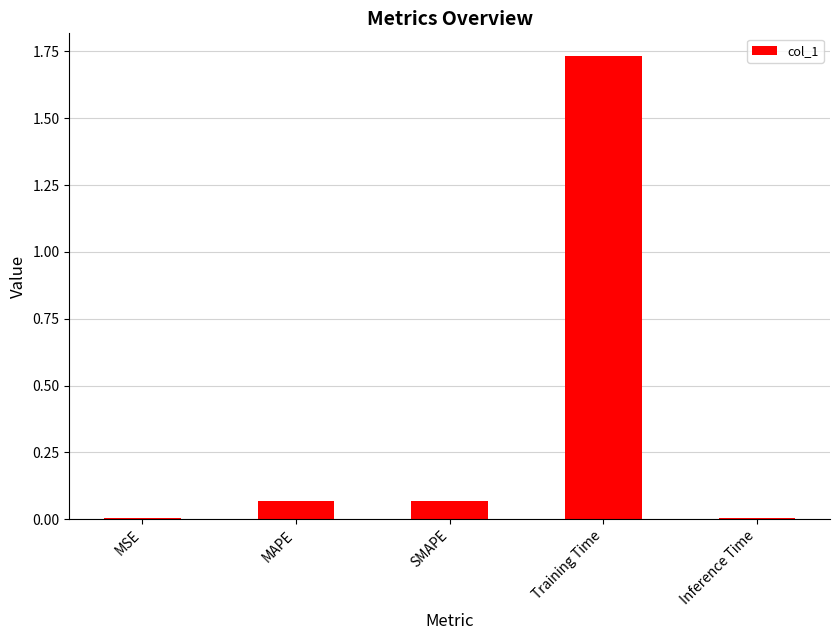

The value at MSE is 0.0. True or false?

True